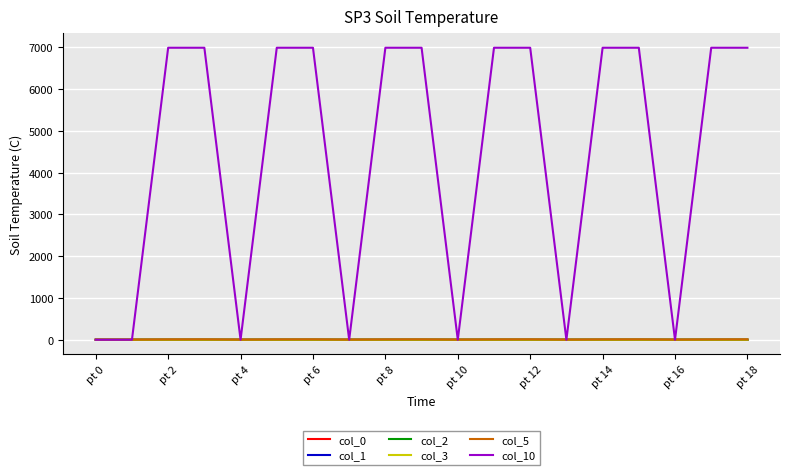

What is the greatest value displayed?

6993.6